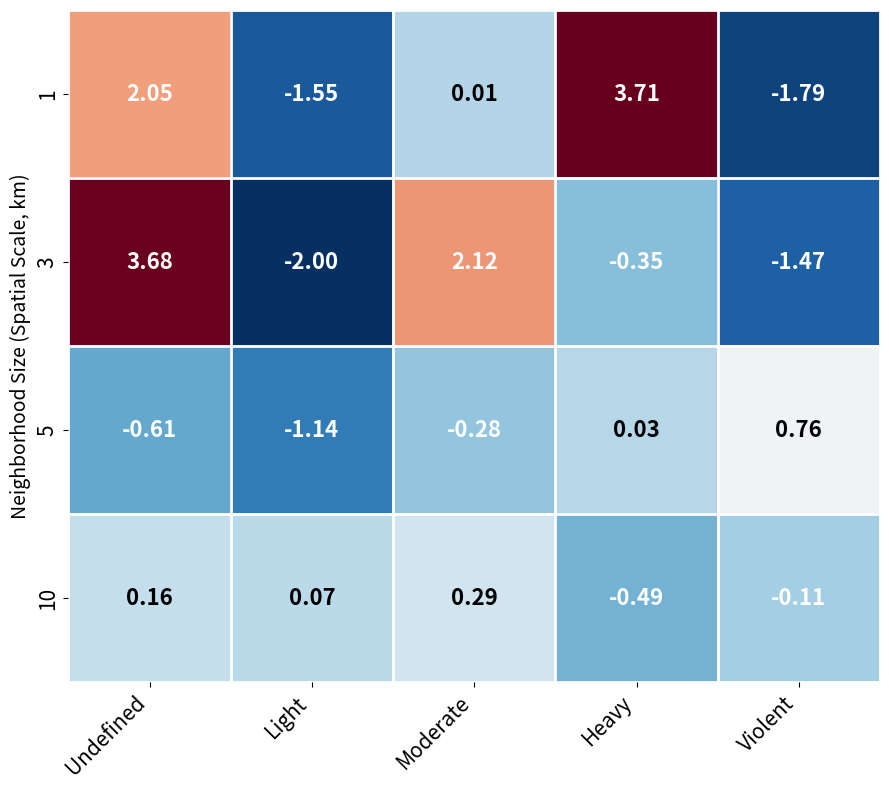

Count the number of data series in this chart.

4